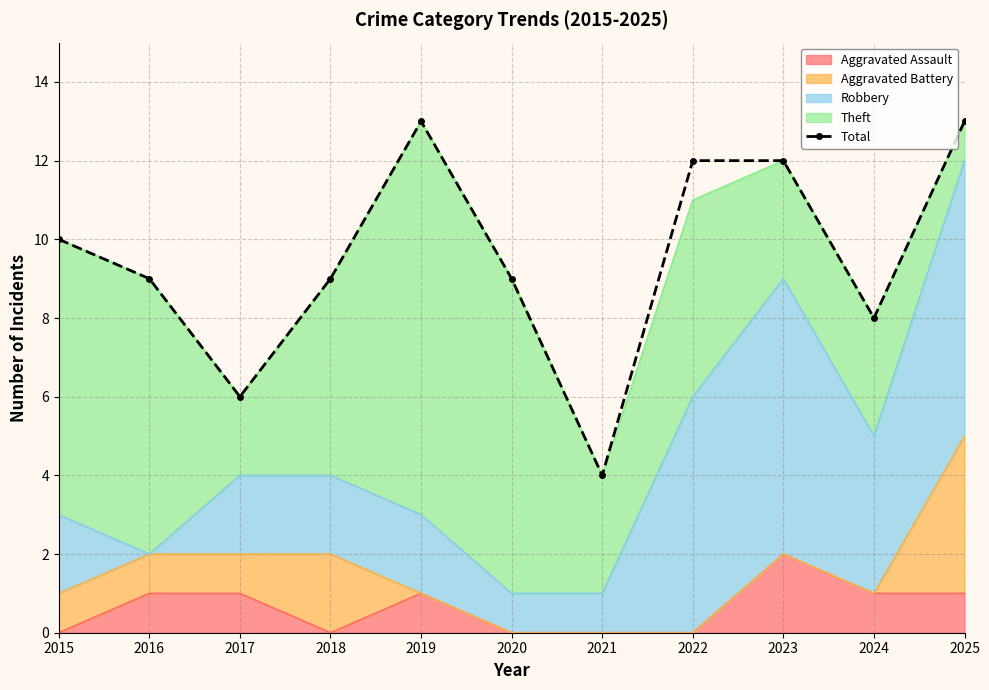

At which label is the value closest to 8?

2024